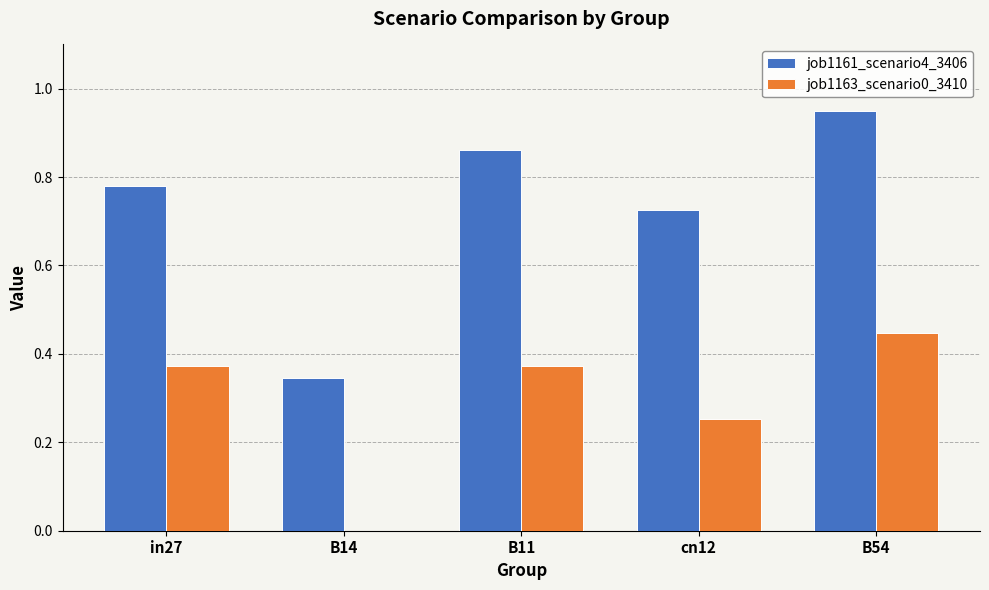

What is the total value across all series at B11?

1.2